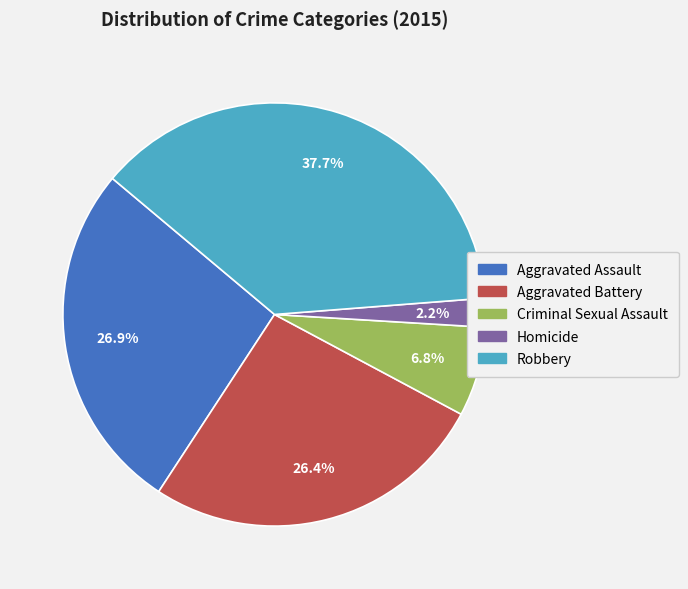

Does Criminal Sexual Assault account for over 50% of the chart?

No